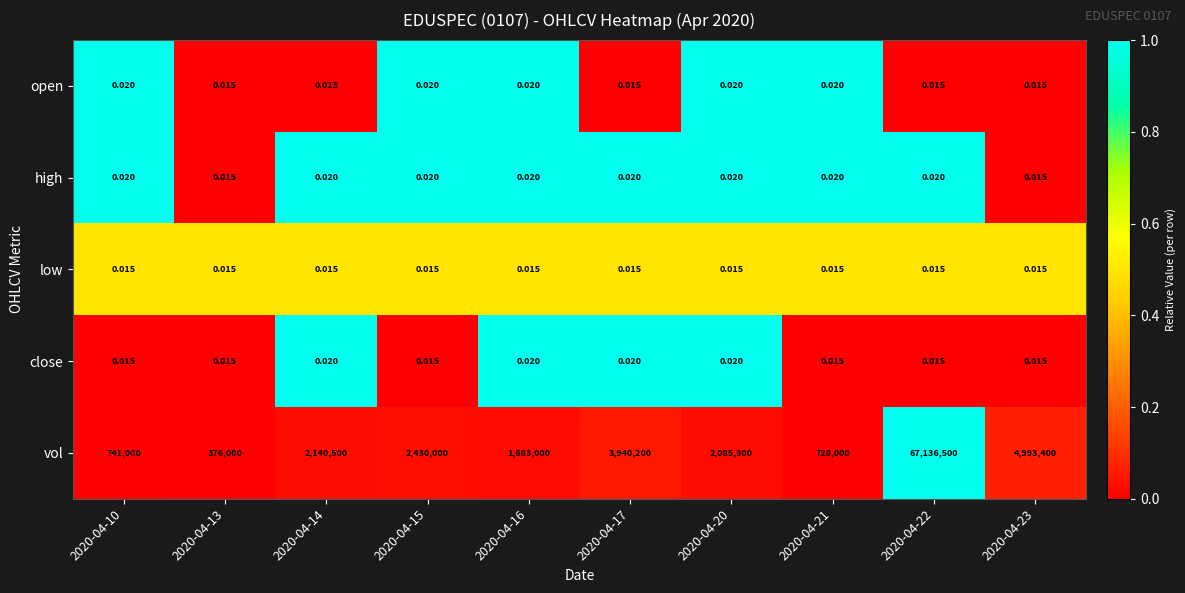

At which category does the chart reach its peak across all series?

2020-04-22